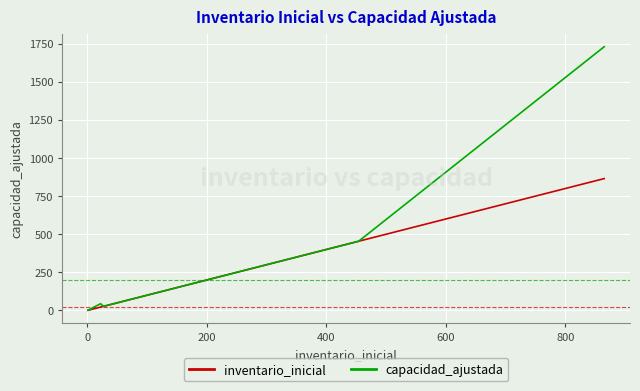

What is the greatest value displayed?

1730